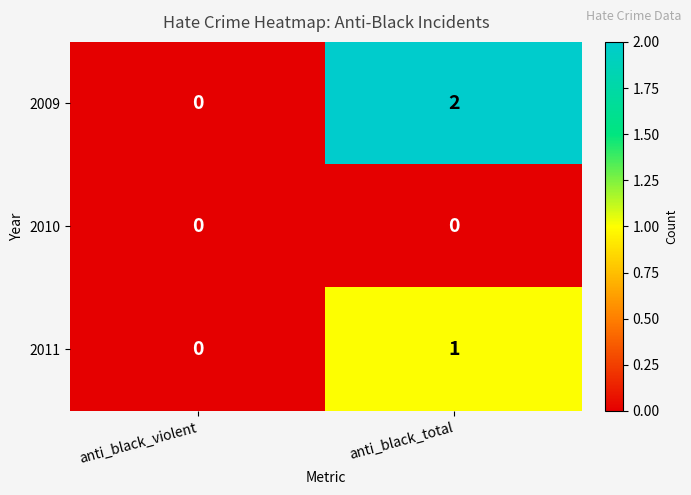

Rank the series at anti_black_total from lowest to highest value.

2010, 2011, 2009